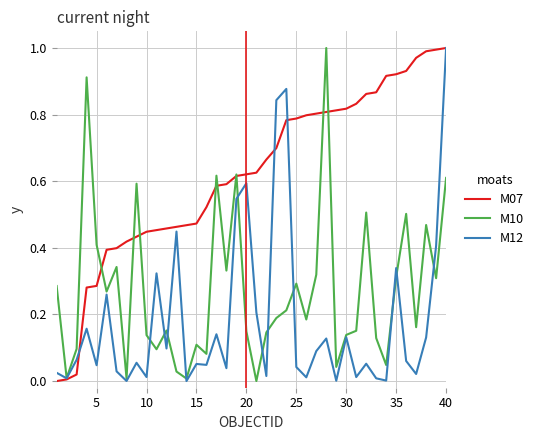

Rank the series by their average value, from lowest to highest.

M12, M10, M07